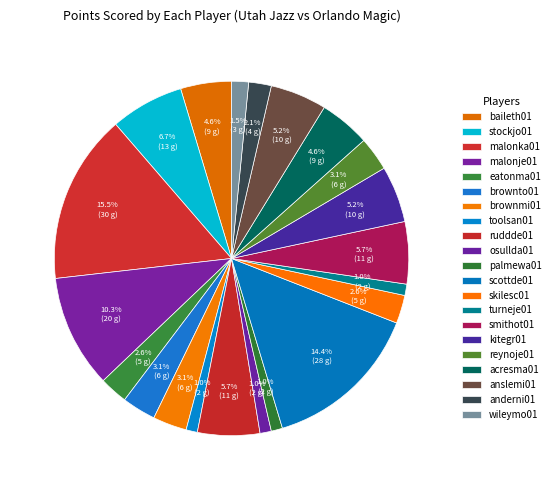

Which category has the smallest portion of the pie?

toolsan01